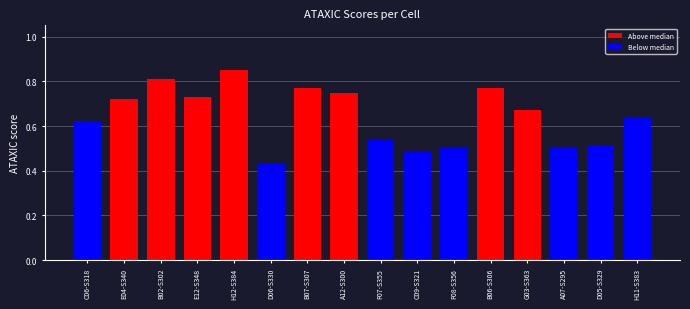

Does the chart contain any negative values?

No